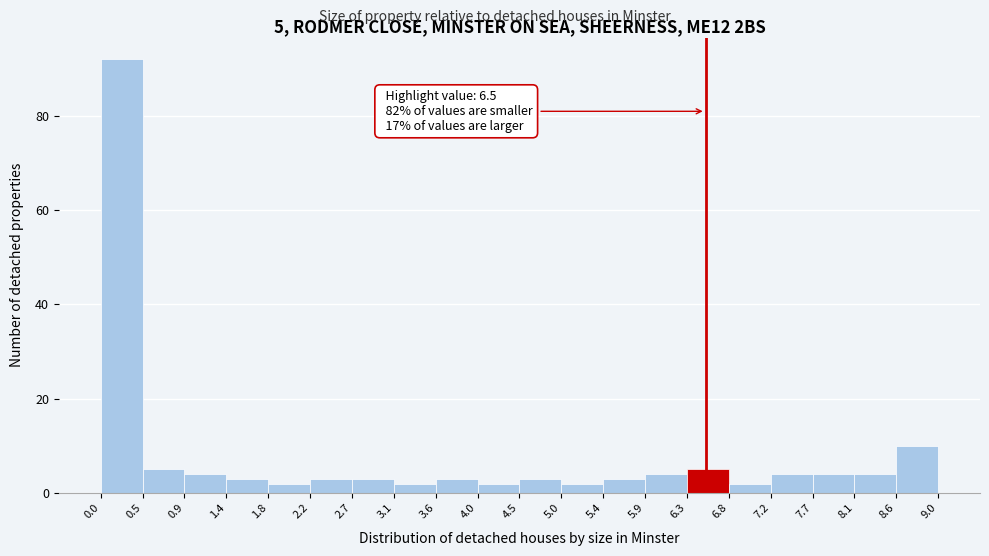

Which range on the x-axis has the tallest bar?

0.0 to 0.5